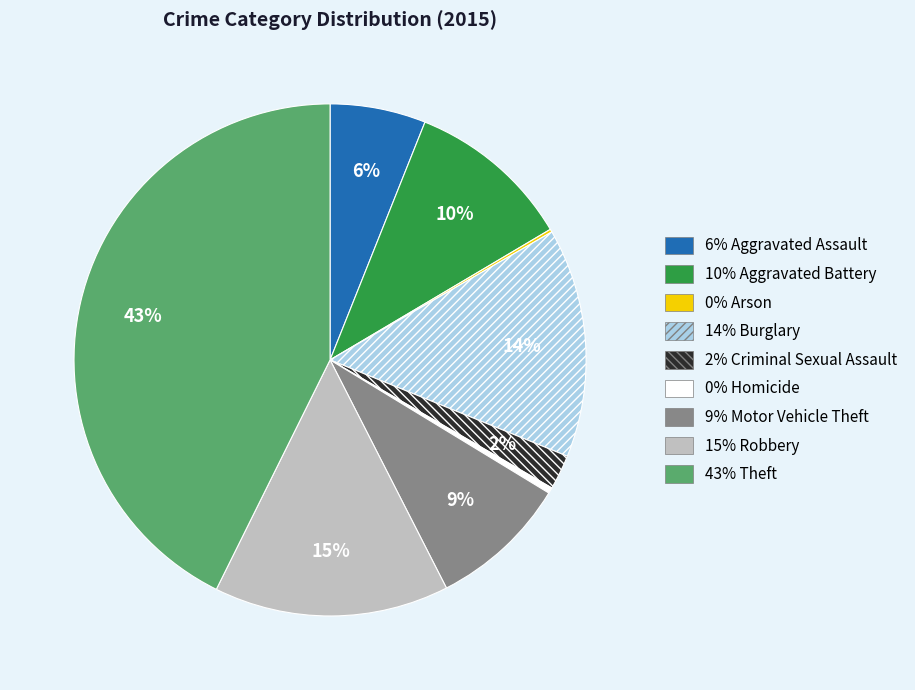

To the nearest percent, what is the average slice percentage?

11%